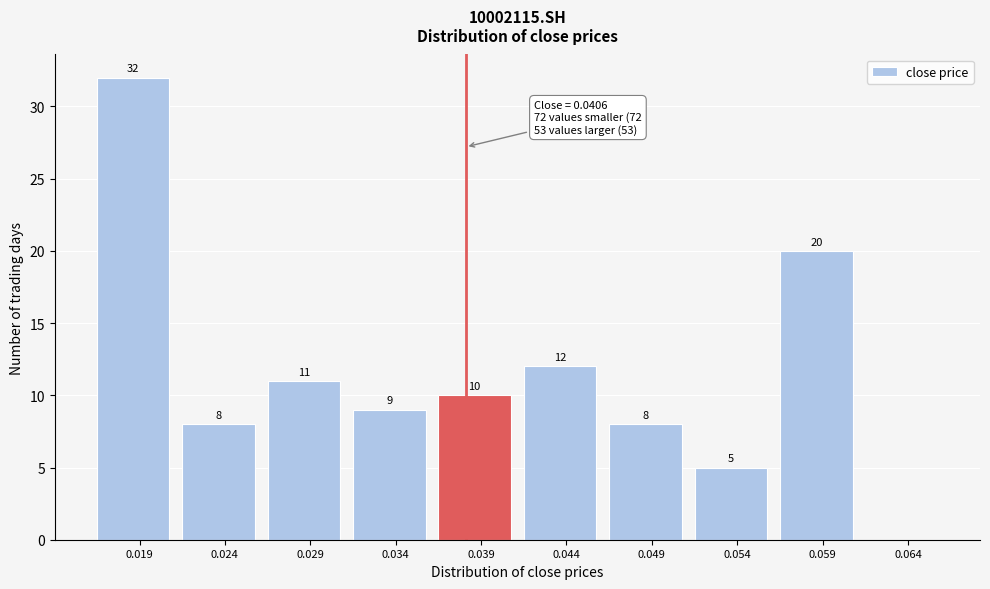

Reading right to left, what are all the values shown in this chart?

0.064=0	0.059=20	0.054=5	0.049=8	0.044=12	0.039=10	0.034=9	0.029=11	0.024=8	0.019=32